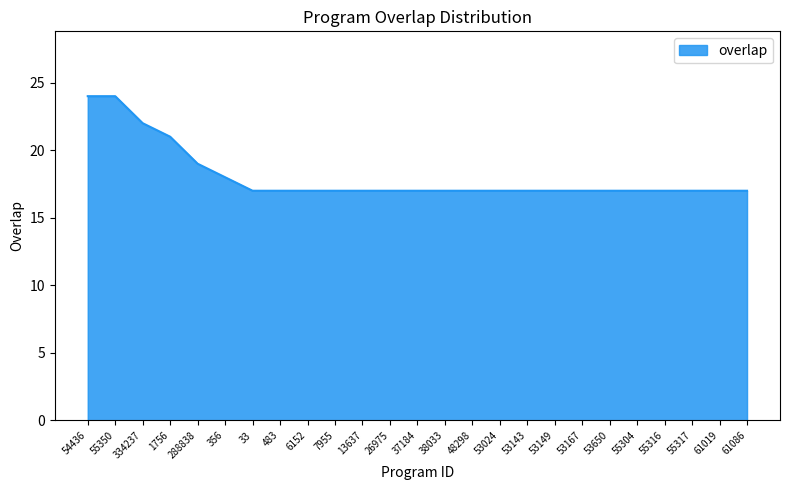

What is the sum of the values at 6152 and 38033?

34